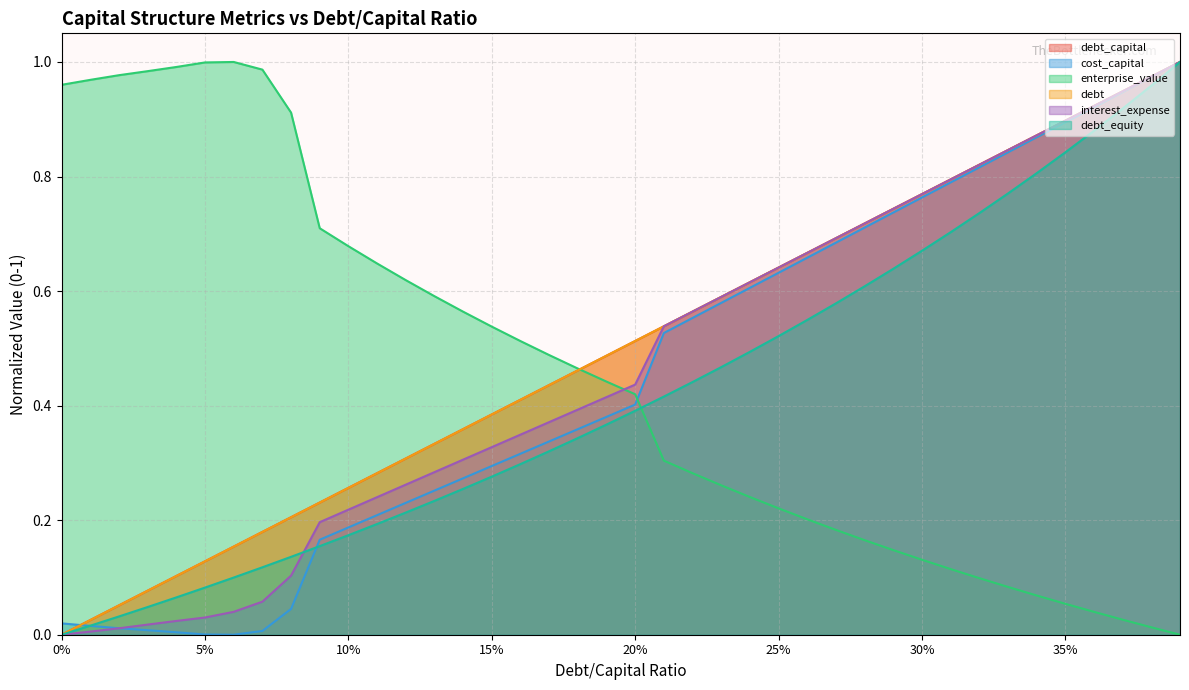

How many lines are shown in the chart?

6